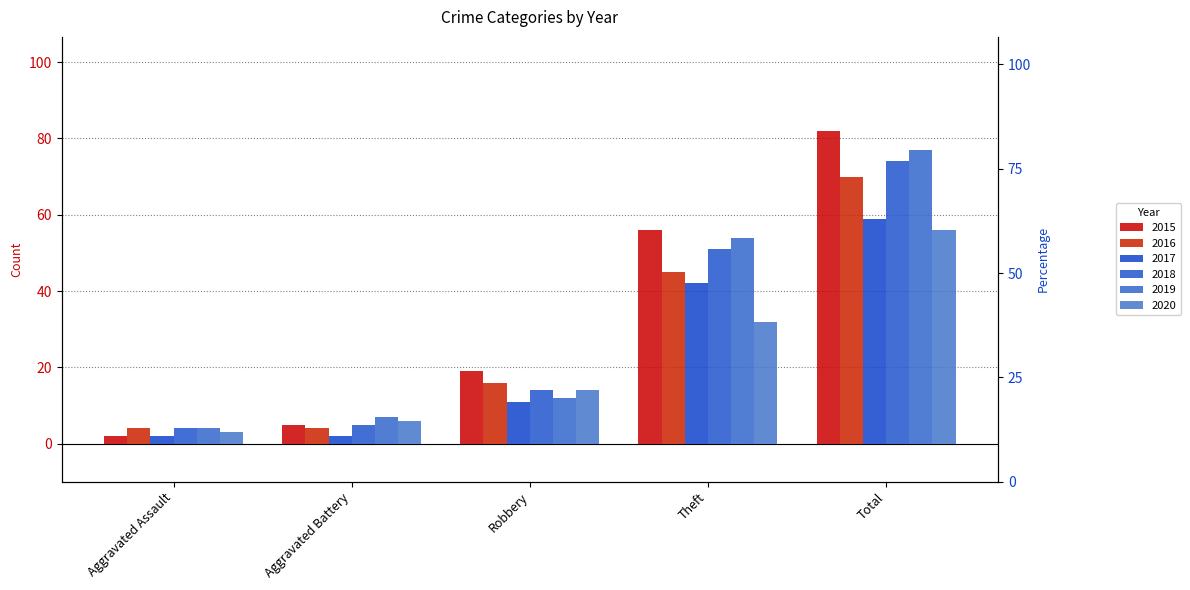

How many bars are there in total?

30